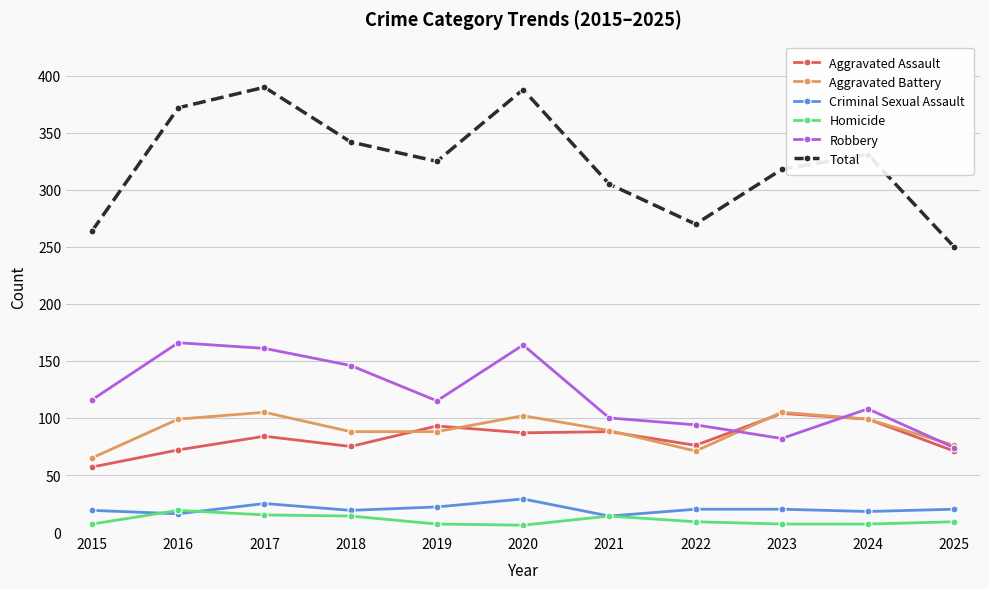

True or false: Criminal Sexual Assault and Aggravated Assault intersect in this chart.

False